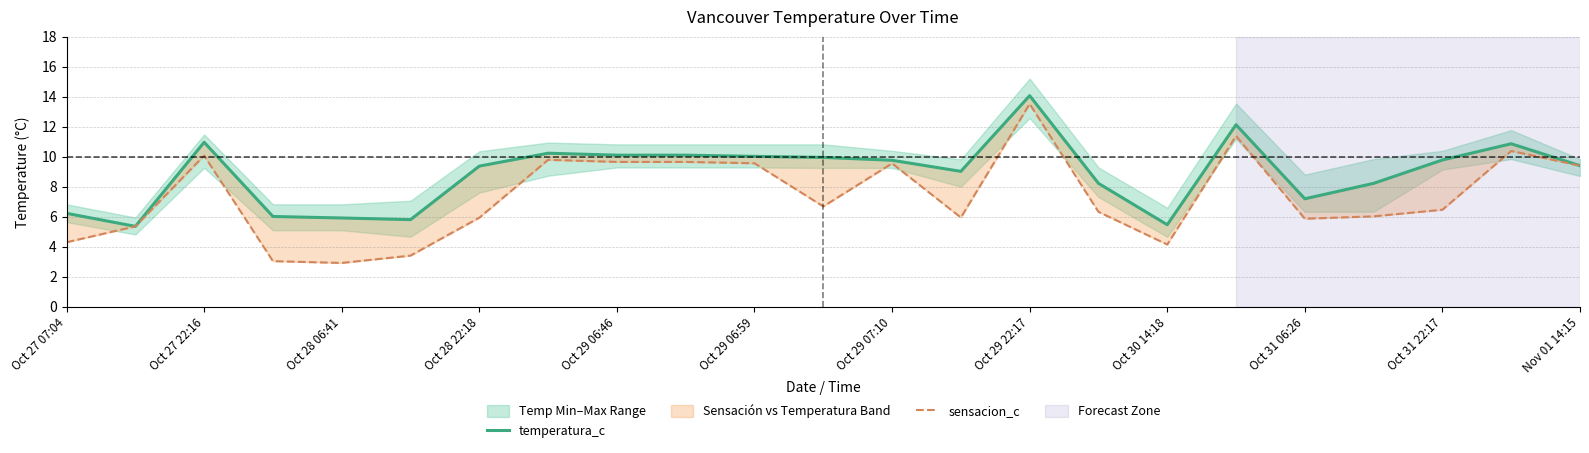

Rank the series at Oct 28 22:18 from highest to lowest value.

temperatura_c, sensacion_c